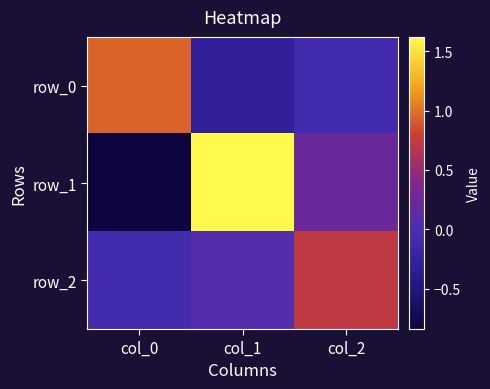

What is the difference between the maximum and minimum values in the row_0 series?

1.2